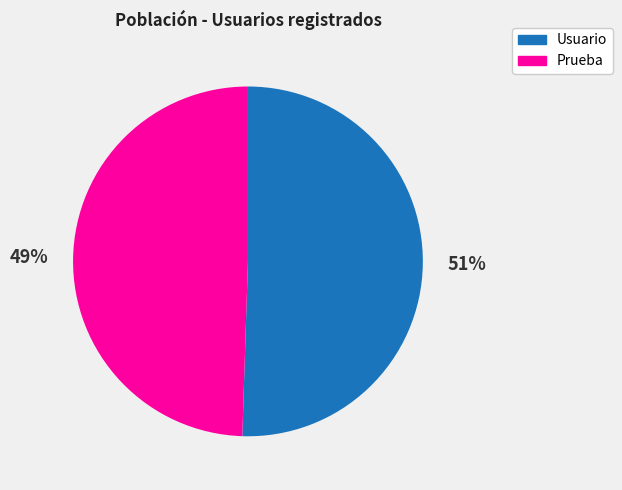

What is the smallest slice in the pie chart?

Prueba